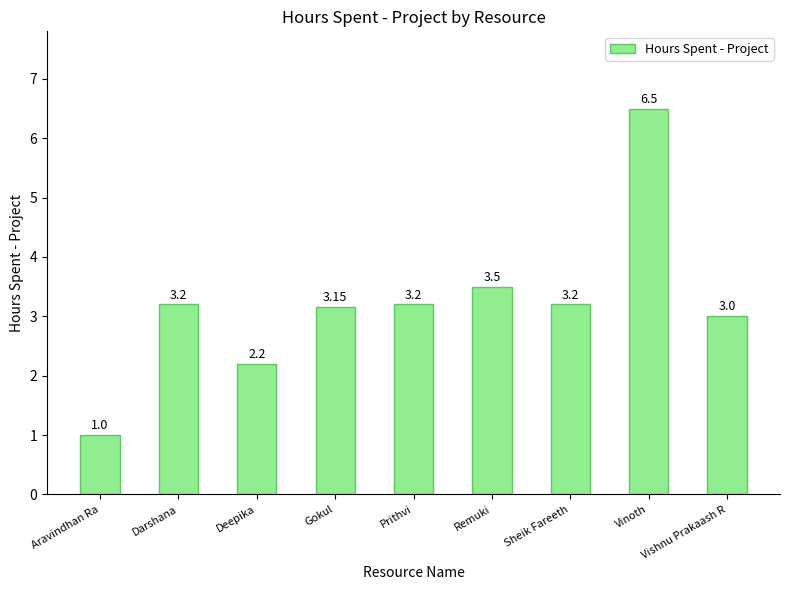

The value at Aravindhan Ra is 1.0. True or false?

True